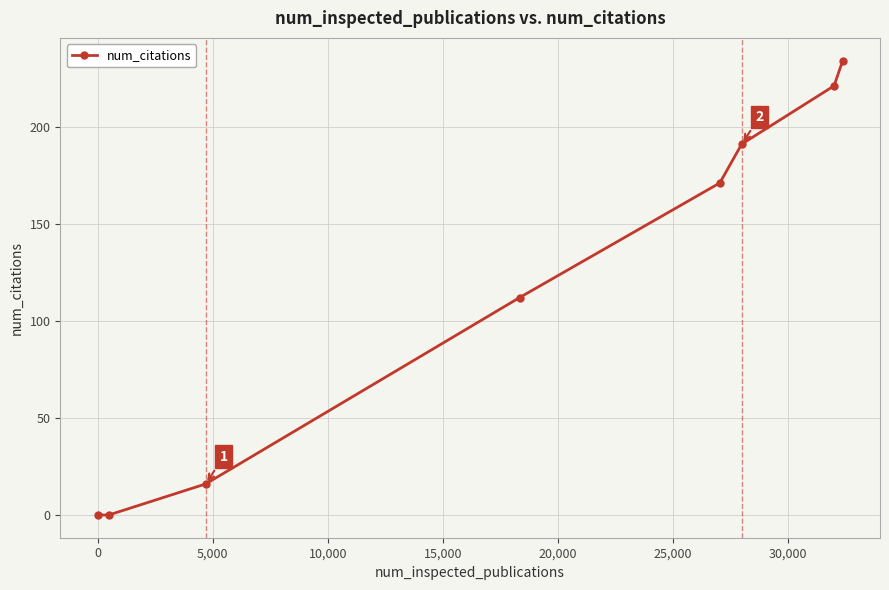

What is the difference between the maximum and second lowest values?

234